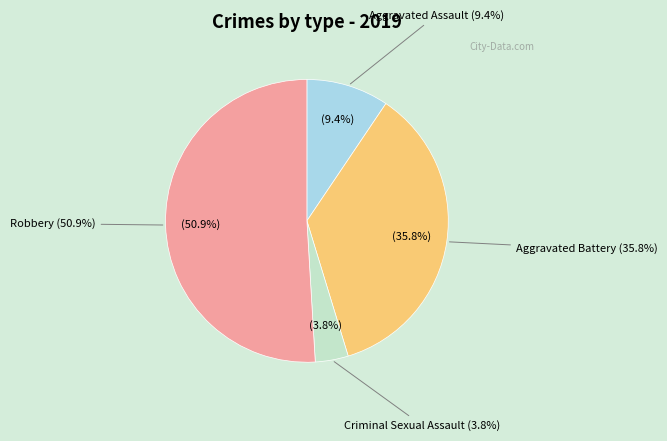

To the nearest percent, what portion does Aggravated Assault represent?

9%